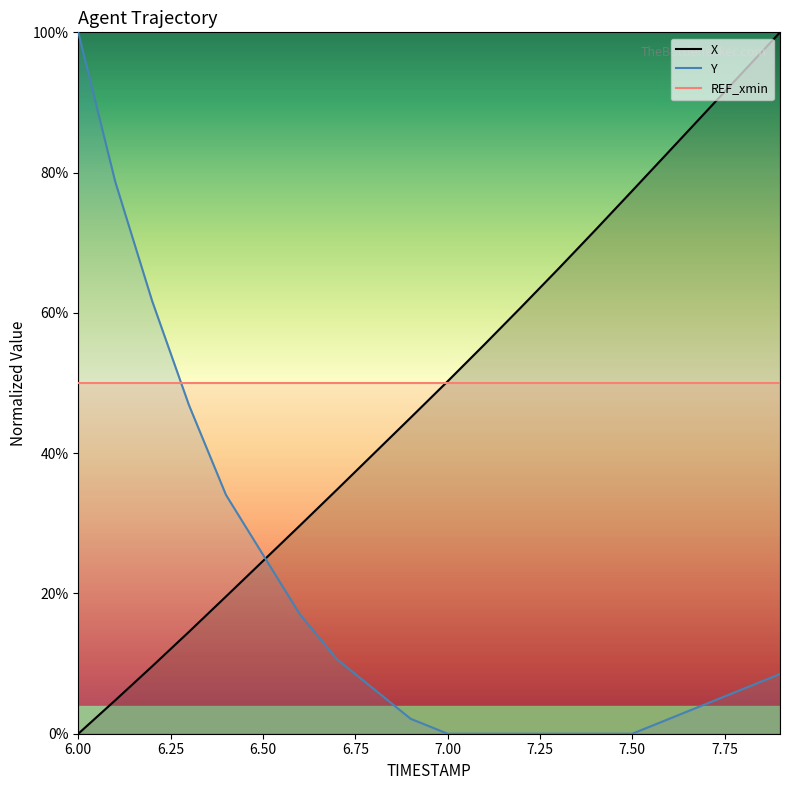

Reading left to right, extract all data points from this chart.

X: 6.0=0.0	6.1=0.0	6.2=0.1	6.3=0.1	6.4=0.2	6.5=0.2	6.6=0.3	6.7=0.3	6.8=0.4	6.9=0.5	7.0=0.5	7.1=0.6	7.2=0.6	7.3=0.7	7.4=0.7	7.5=0.8	7.6=0.8	7.7=0.9	7.8=0.9	7.9=1.0
Y: 6.0=1.0	6.1=0.8	6.2=0.6	6.3=0.5	6.4=0.3	6.5=0.3	6.6=0.2	6.7=0.1	6.8=0.1	6.9=0.0	7.0=0.0	7.1=0.0	7.2=0.0	7.3=0.0	7.4=0.0	7.5=0.0	7.6=0.0	7.7=0.0	7.8=0.1	7.9=0.1